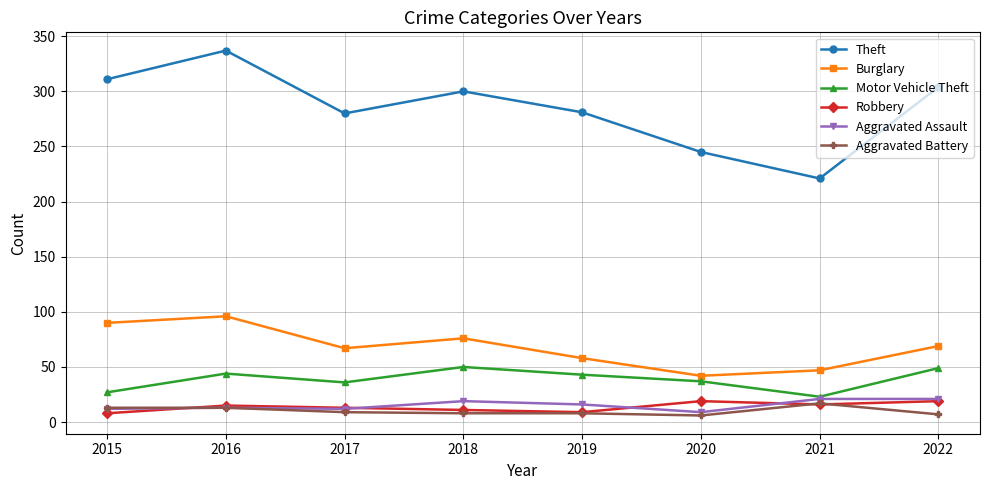

What is the value of the Robbery point at the 6th from the left?

19